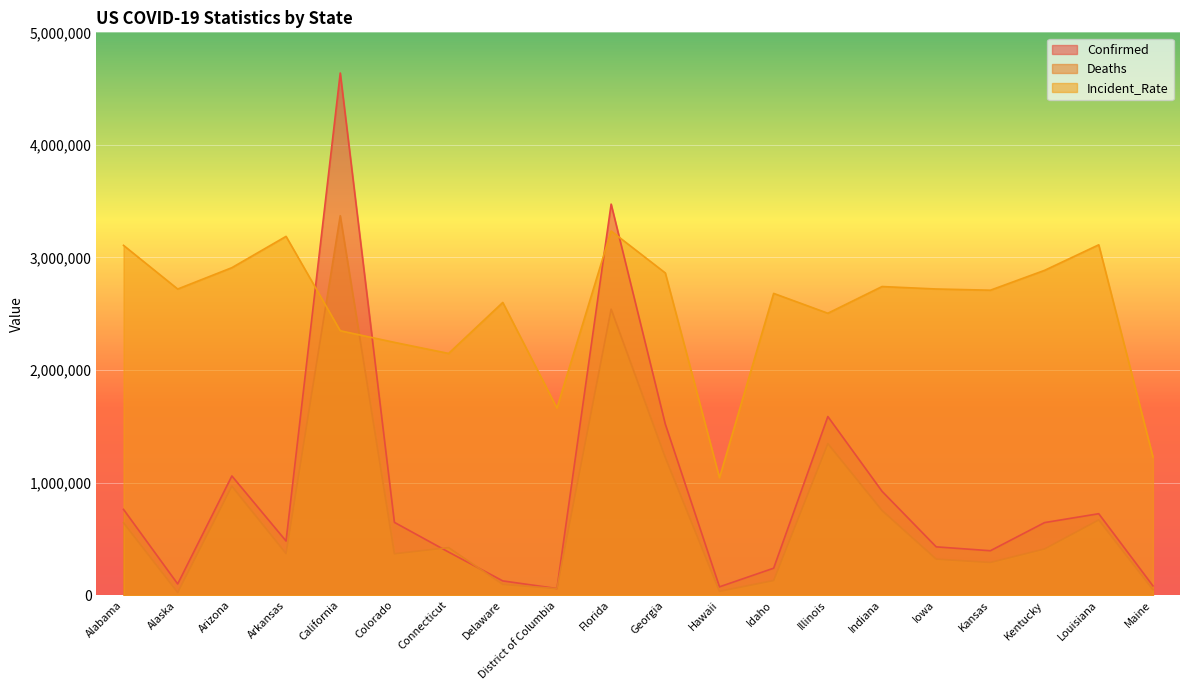

How many lines are shown in the chart?

3